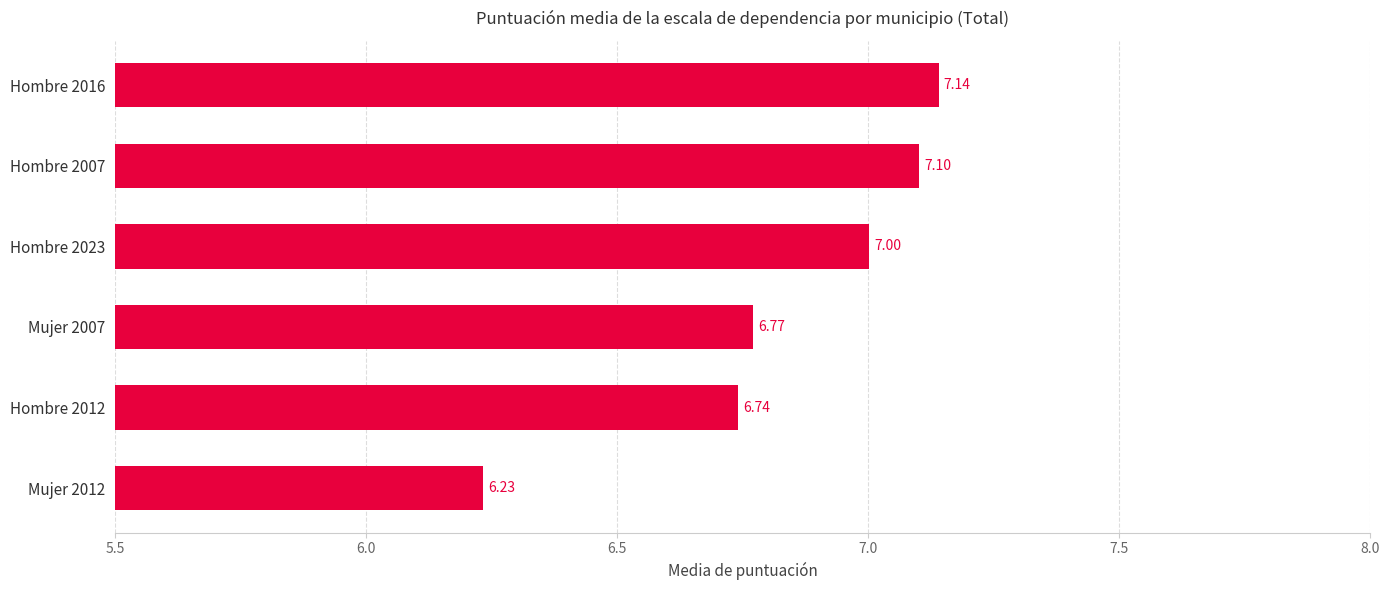

List the labels in order of value, smallest first.

Mujer 2012, Hombre 2012, Mujer 2007, Hombre 2023, Hombre 2007, Hombre 2016